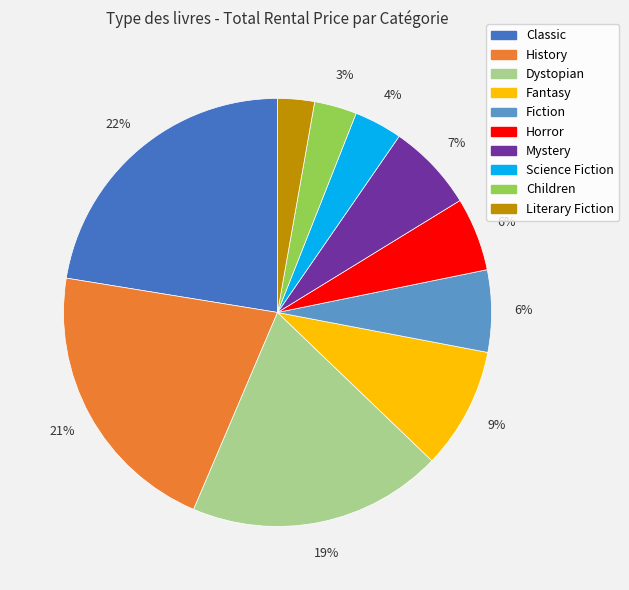

To the nearest percent, what is the difference between the Dystopian and Classic slice percentages?

3%